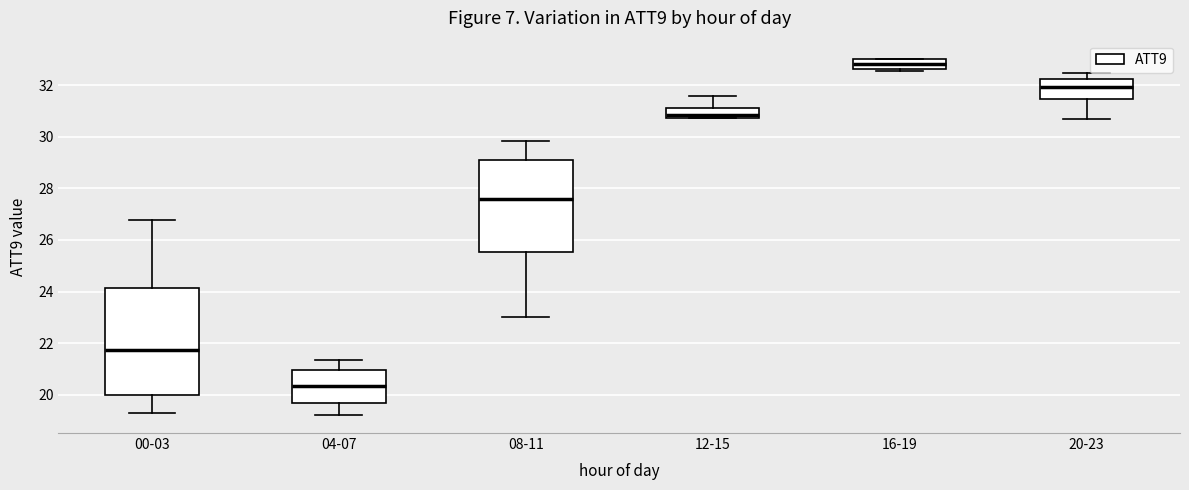

Which box is the tallest, from its lower edge to its upper edge?

00-03